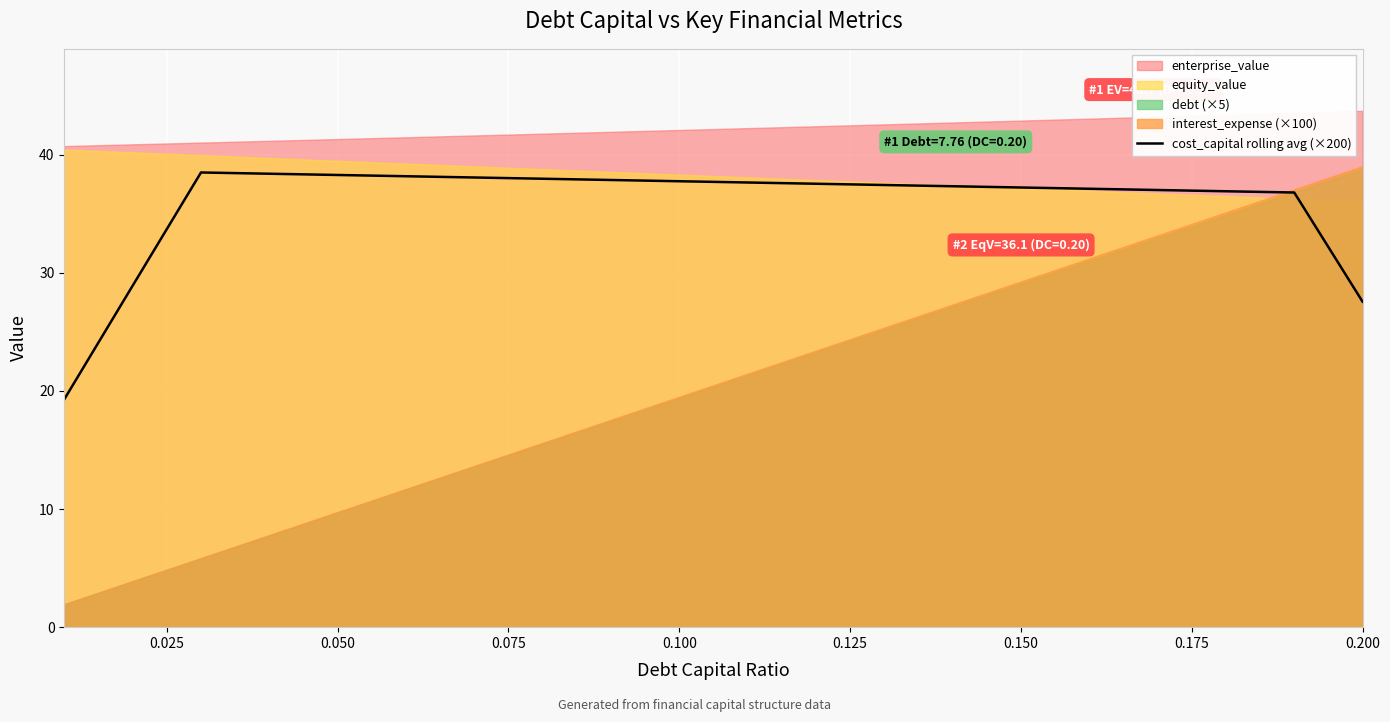

What is the highest value of the cost_capital rolling avg (×200) series?

38.5